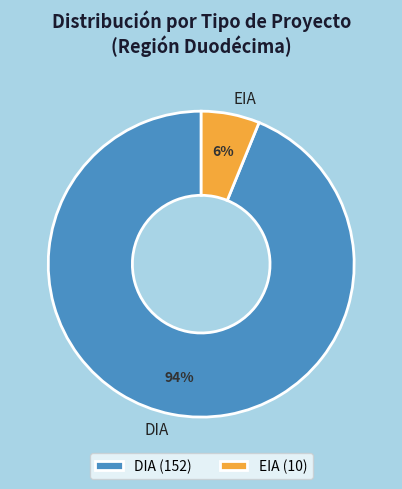

Rank the categories by value from lowest to highest.

EIA, DIA